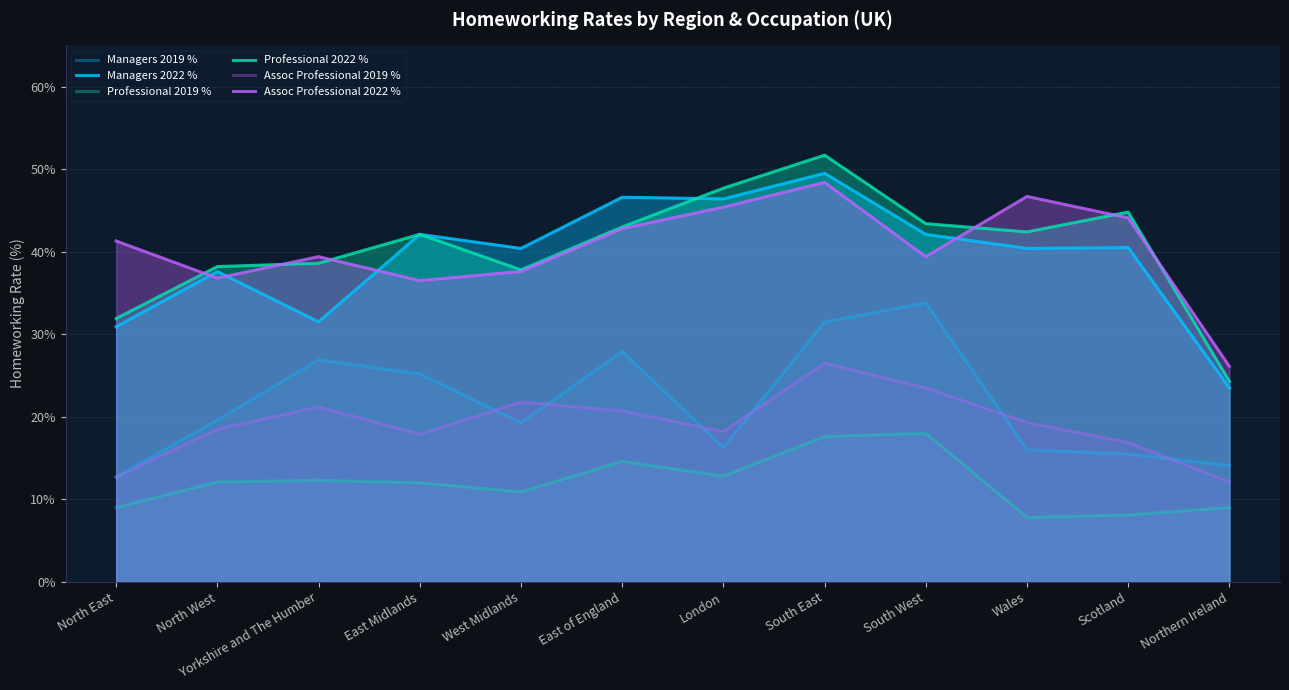

Rank the series by their maximum value, from highest to lowest.

Professional 2022 %, Managers 2022 %, Assoc Professional 2022 %, Managers 2019 %, Assoc Professional 2019 %, Professional 2019 %